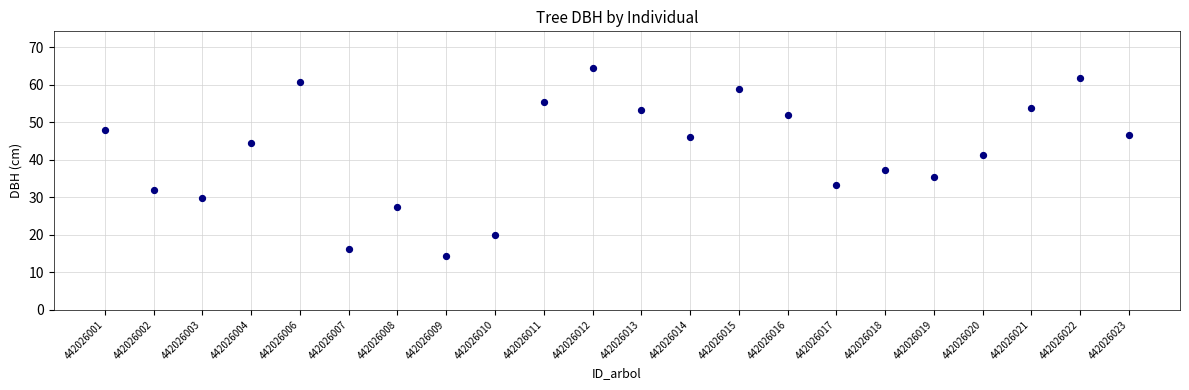

What is the range of Y values (max minus min)?

50.1